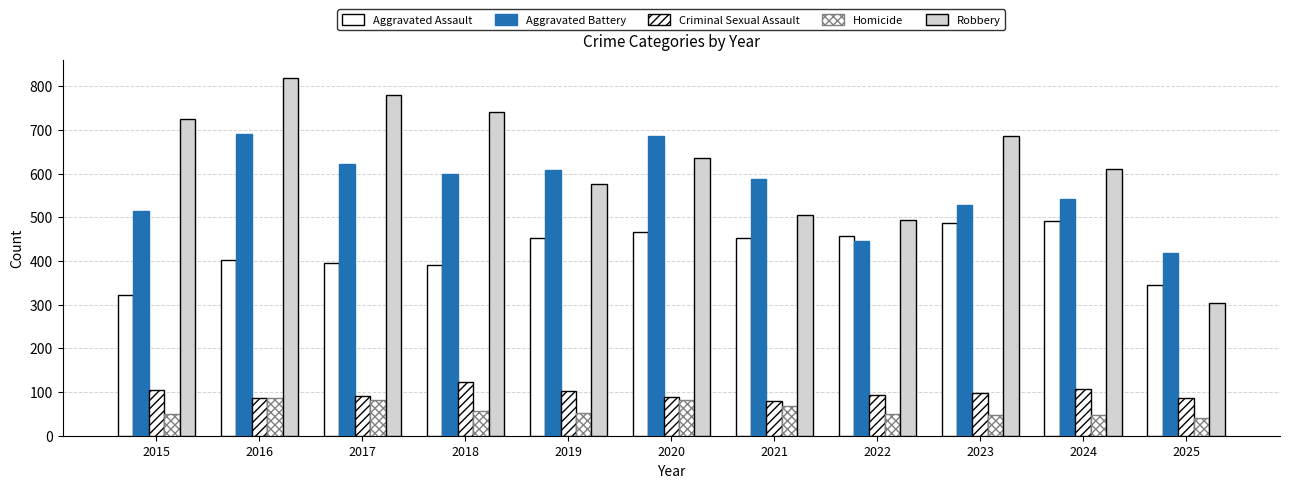

Which series changed the most between 2015 and 2021?

Robbery